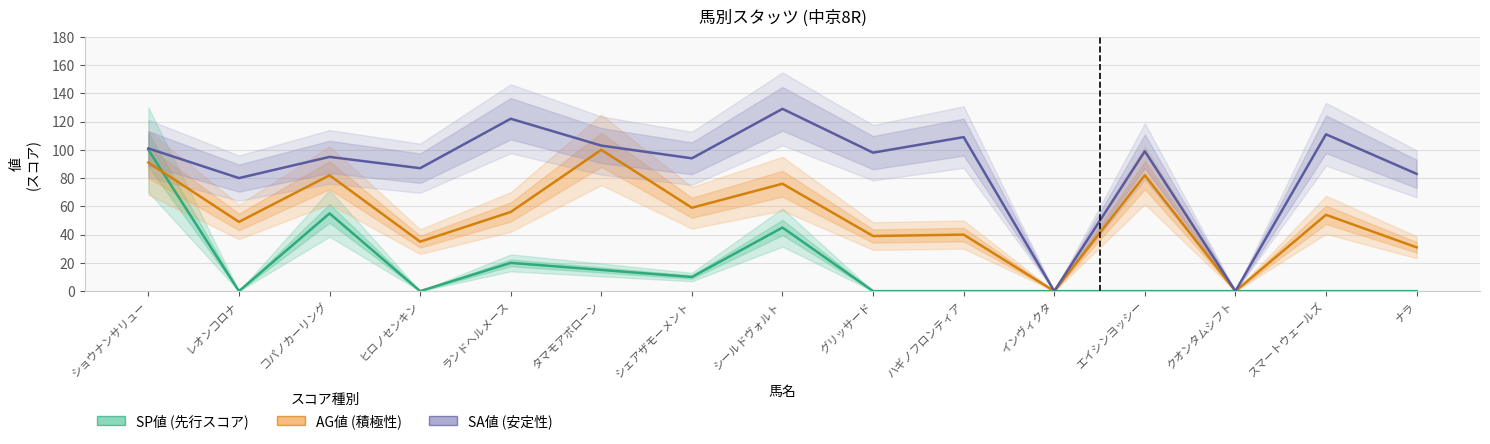

What is the value of the SA値 point at the 14th from the left?

111